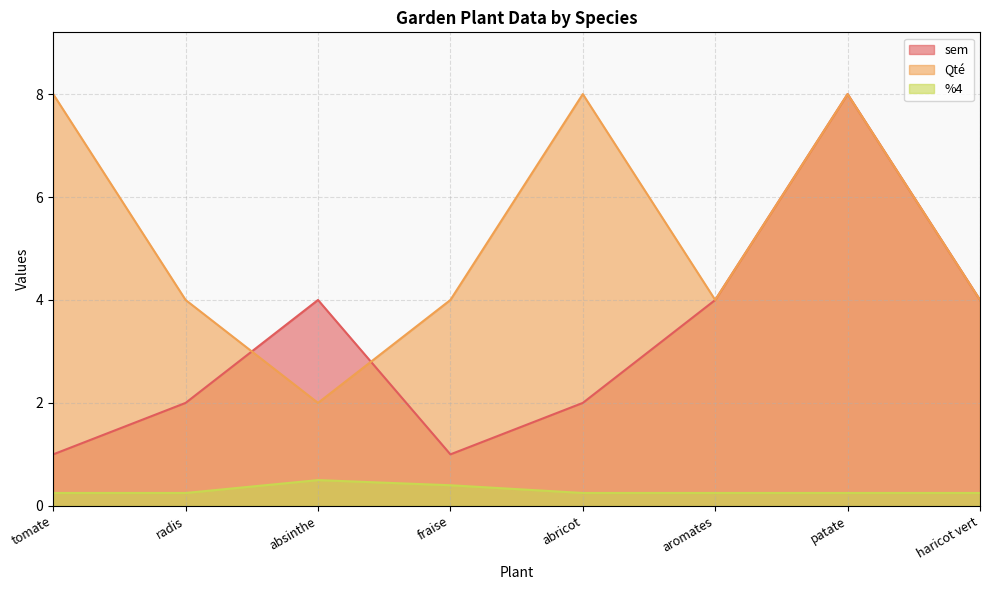

What is the sum of the Qté values at abricot and patate?

16.0